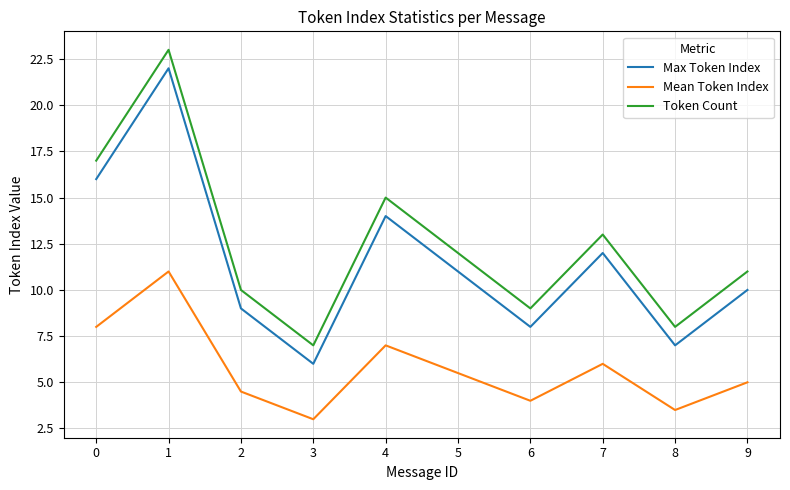

What is the difference between the highest and lowest values at 2?

5.5